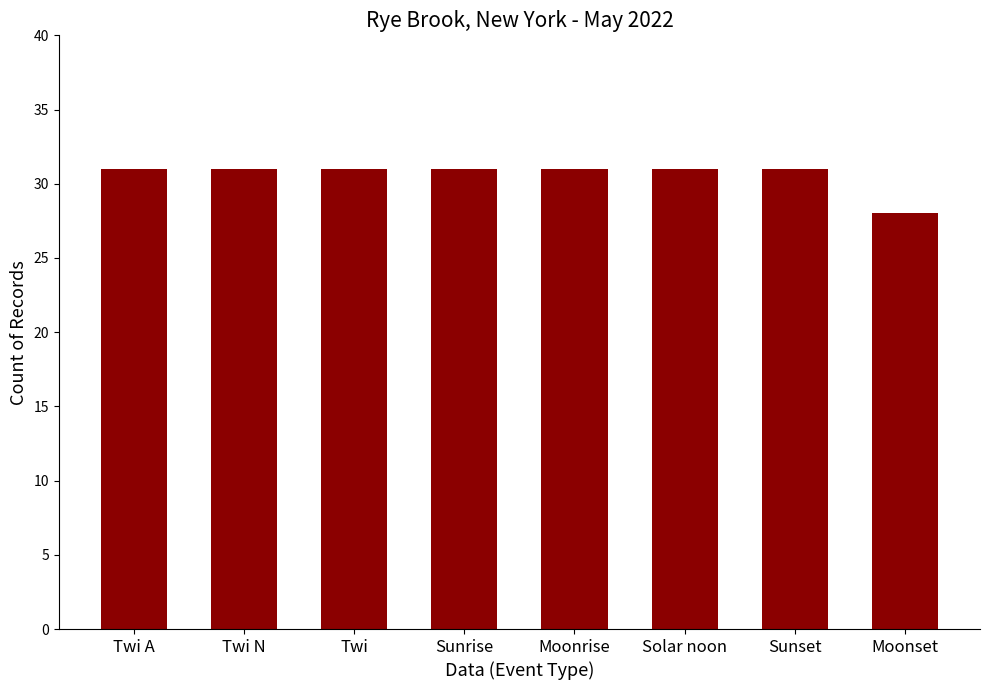

The chart shows a value of 52 at Twi A. True or false?

False